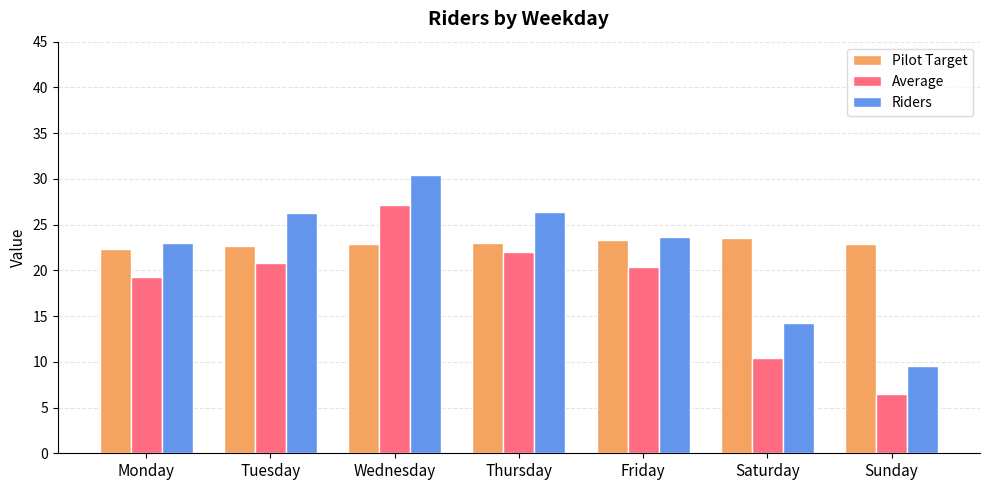

Which category has the highest value in the Riders series?

Wednesday